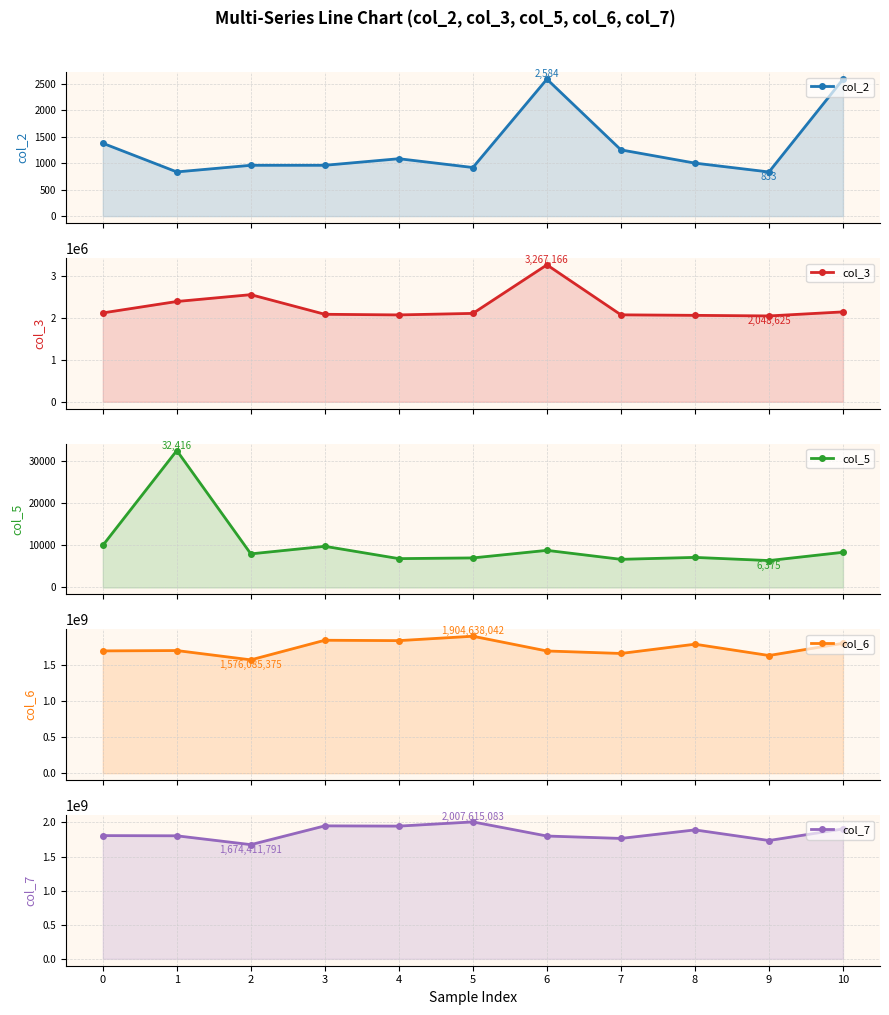

At 7, list the series in order from smallest to largest.

col_2, col_5, col_3, col_6, col_7